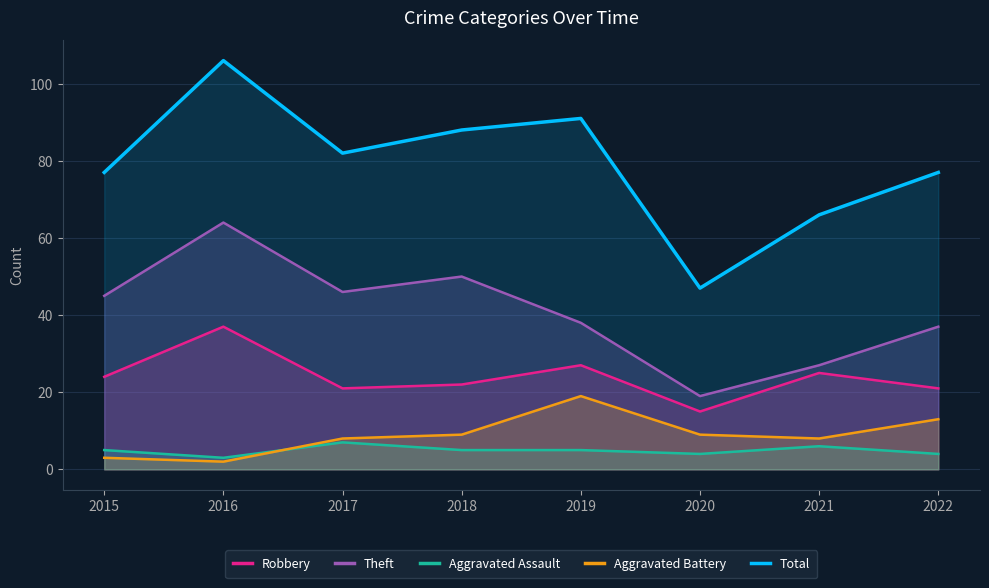

What is the lowest value of the Aggravated Assault series?

3